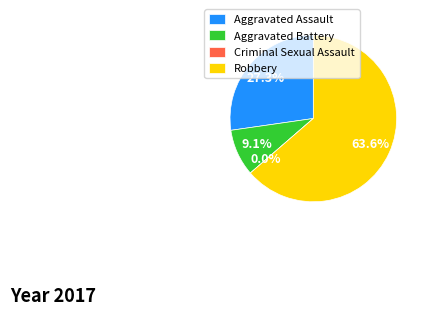

Which slice is the smallest?

Criminal Sexual Assault